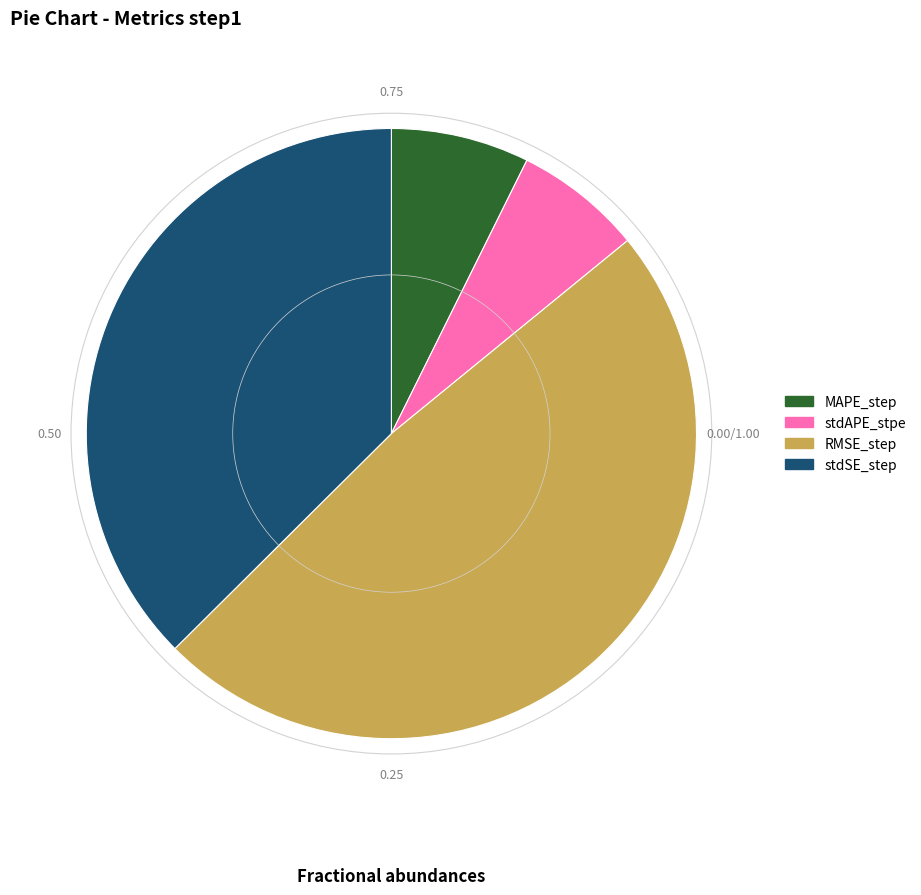

The stdAPE_stpe slice represents 7% of the pie. True or false?

True